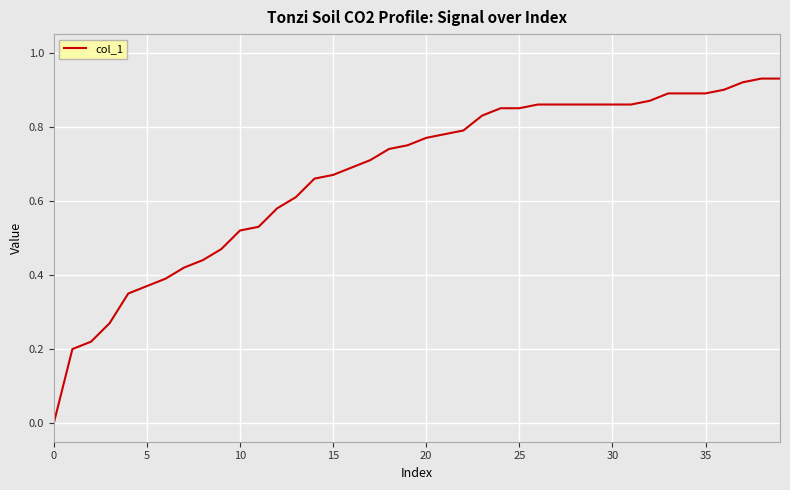

What is the greatest value displayed?

0.9